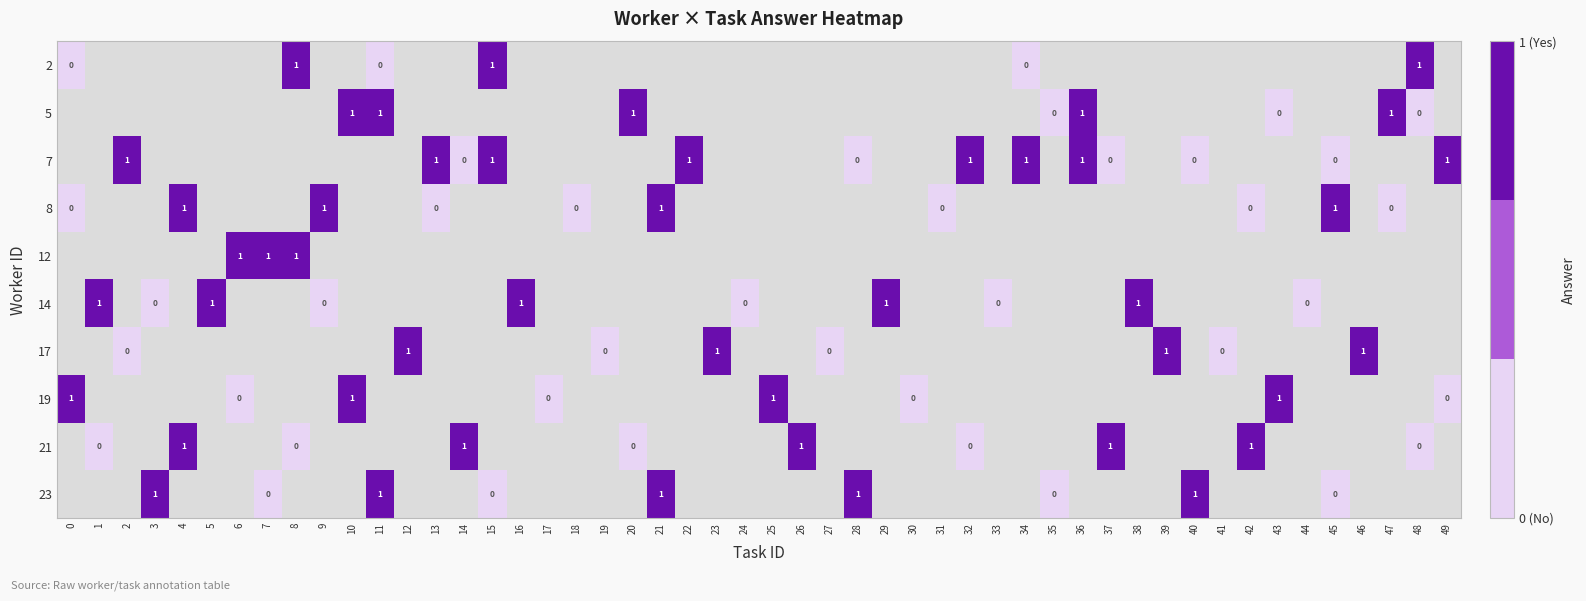

Rank the series at 11 from lowest to highest value.

2.0, 7.0, 8.0, 12.0, 14.0, 17.0, 19.0, 21.0, 5.0, 23.0